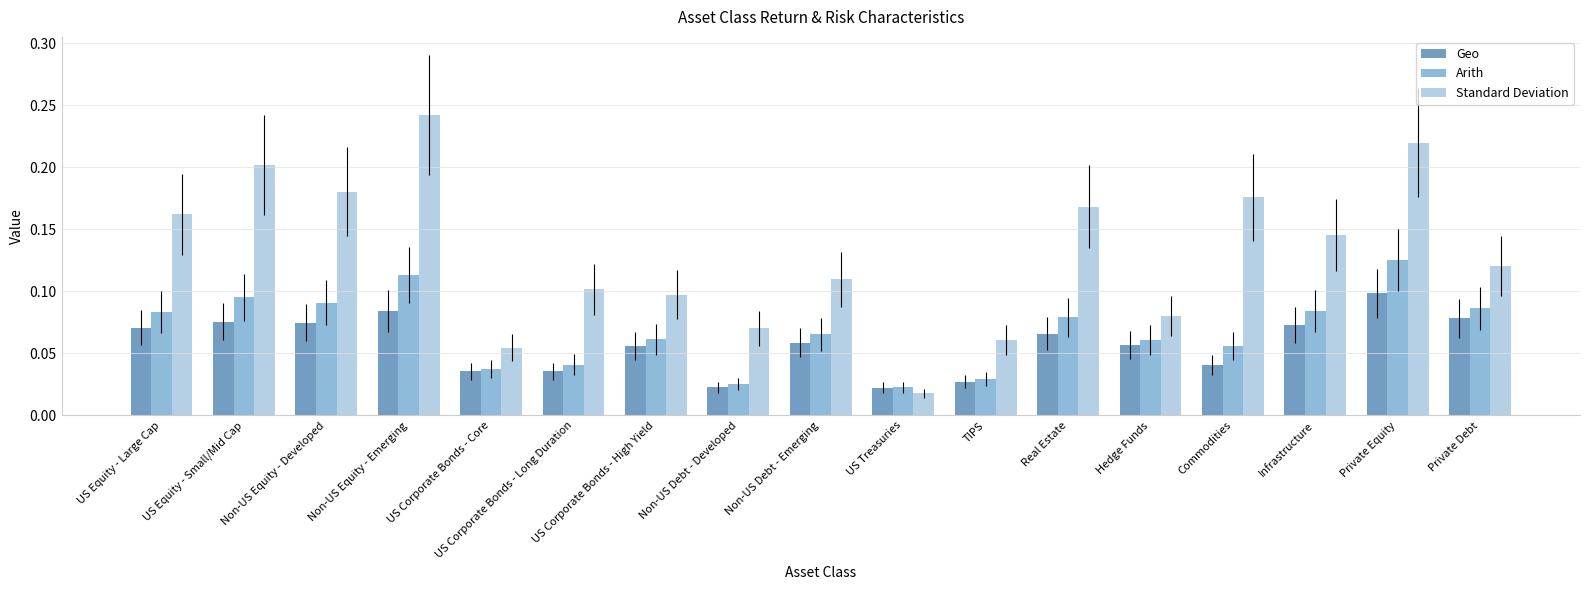

What is the sum of all Standard Deviation values?

2.2